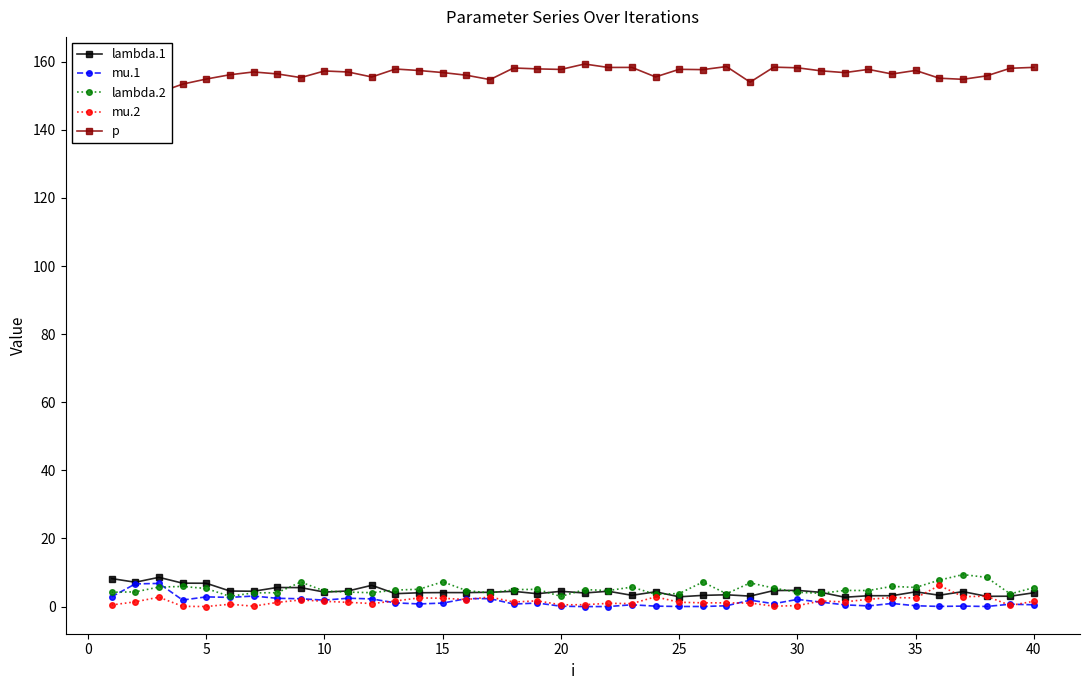

True or false: mu.2 has more than 2 interior local peaks.

True